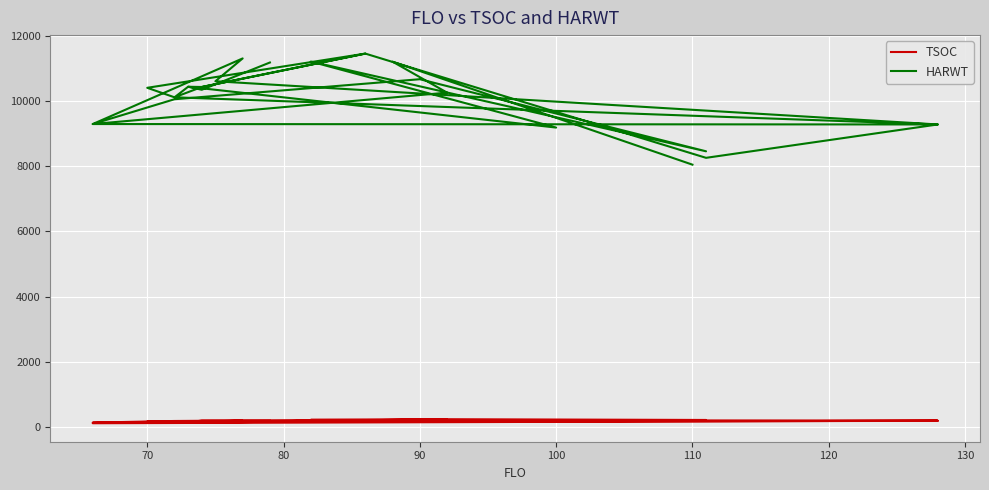

Where is the first local maximum for HARWT?

70